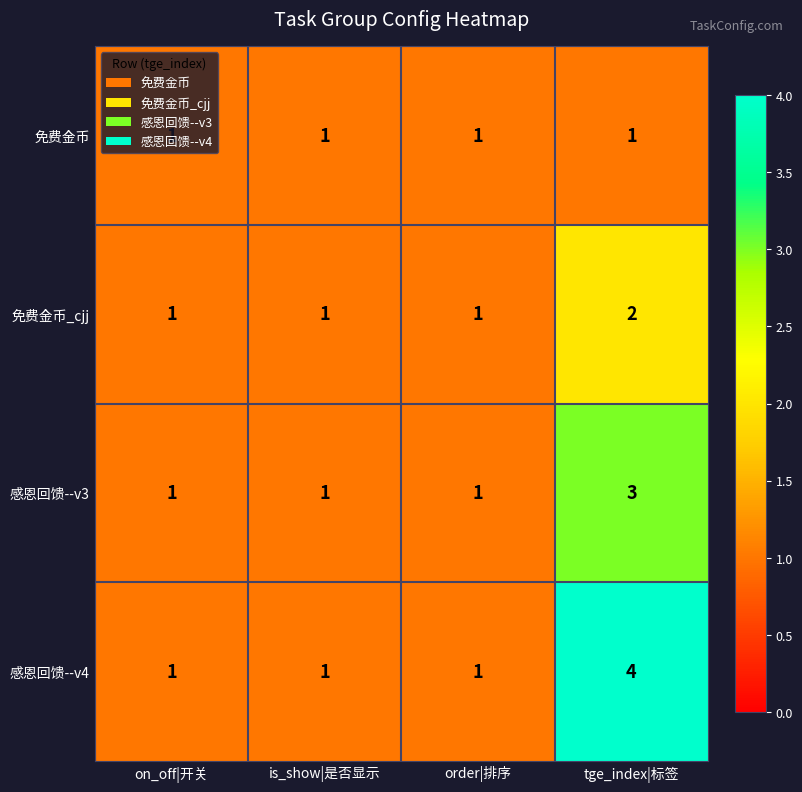

At which category is the sum across all series the highest?

tge_index|标签